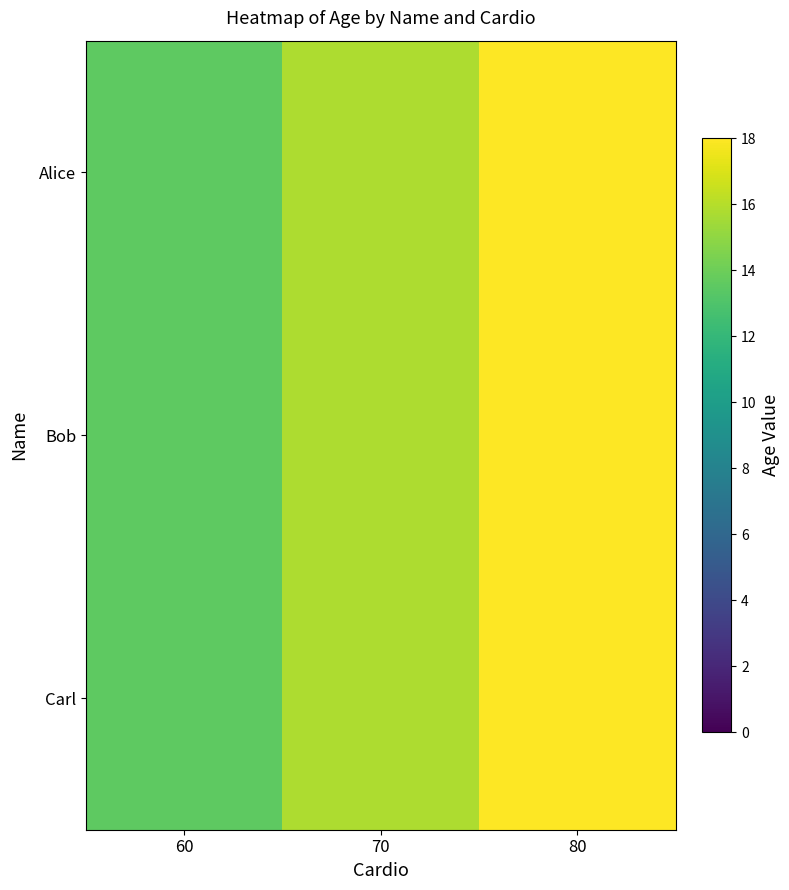

Reading right to left, what are all the values shown in this chart?

Alice: 80=18.0	70=15.8	60=13.5
Bob: 80=18.0	70=15.8	60=13.5
Carl: 80=18.0	70=15.8	60=13.5